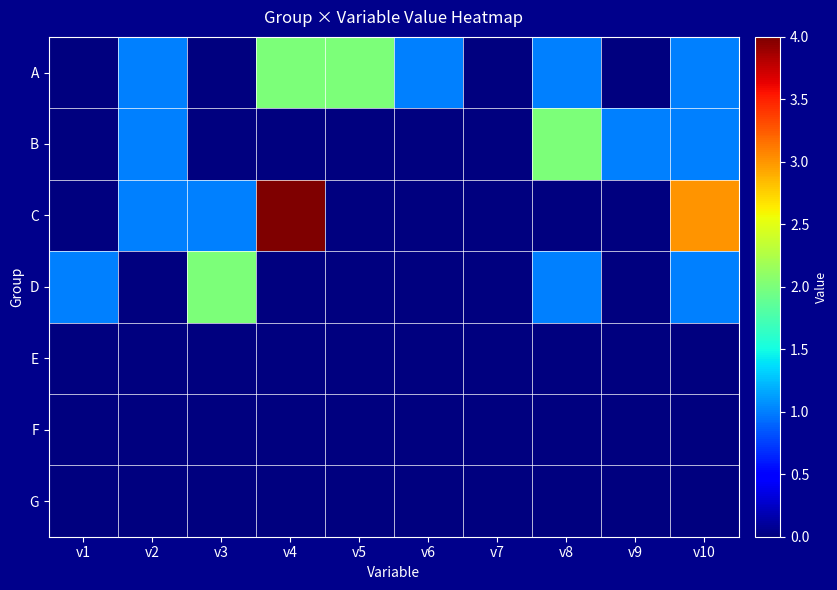

Reading left to right, list all the values displayed in this chart.

A: v1=0	v2=1	v3=0	v4=2	v5=2	v6=1	v7=0	v8=1	v9=0	v10=1
B: v1=0	v2=1	v3=0	v4=0	v5=0	v6=0	v7=0	v8=2	v9=1	v10=1
C: v1=0	v2=1	v3=1	v4=4	v5=0	v6=0	v7=0	v8=0	v9=0	v10=3
D: v1=1	v2=0	v3=2	v4=0	v5=0	v6=0	v7=0	v8=1	v9=0	v10=1
E: v1=0	v2=0	v3=0	v4=0	v5=0	v6=0	v7=0	v8=0	v9=0	v10=0
F: v1=0	v2=0	v3=0	v4=0	v5=0	v6=0	v7=0	v8=0	v9=0	v10=0
G: v1=0	v2=0	v3=0	v4=0	v5=0	v6=0	v7=0	v8=0	v9=0	v10=0